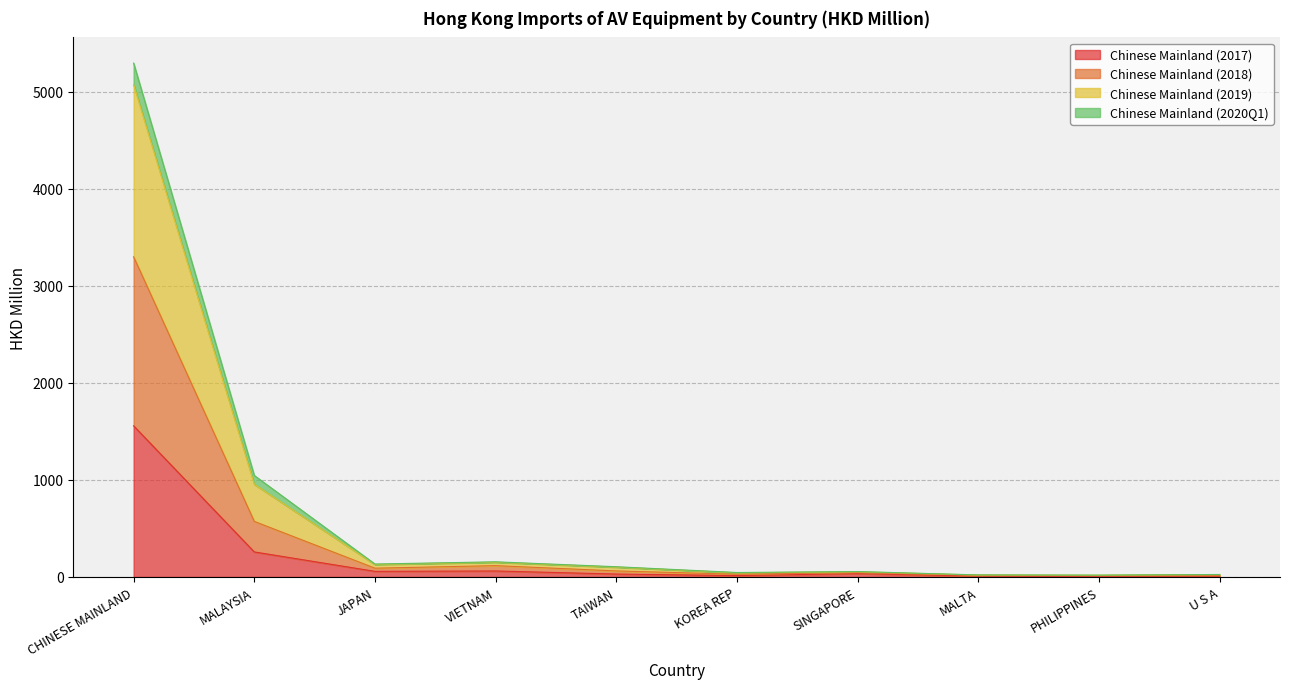

What is the highest value of the Chinese Mainland (2017) series?

1557.7